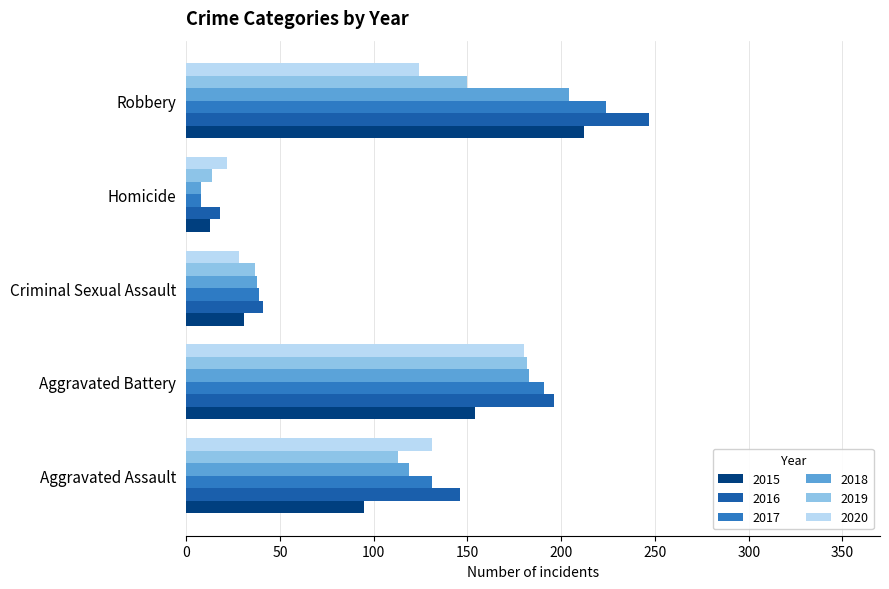

Rank the categories by 2016 value from highest to lowest.

Robbery, Aggravated Battery, Aggravated Assault, Criminal Sexual Assault, Homicide